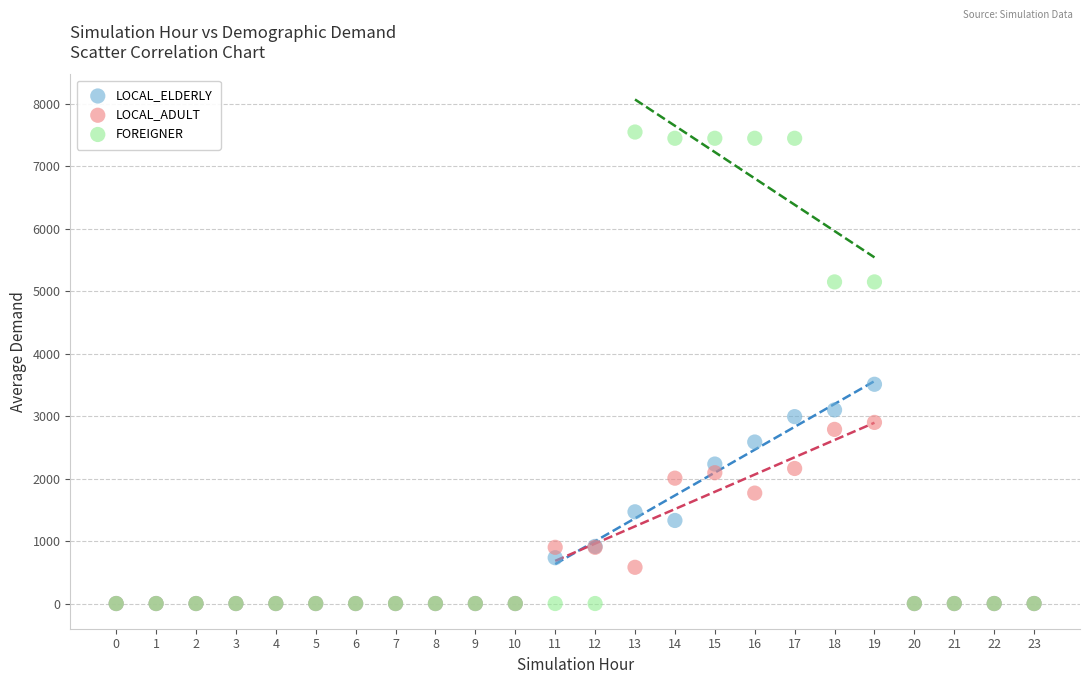

Which series has the widest spread of Y values?

FOREIGNER